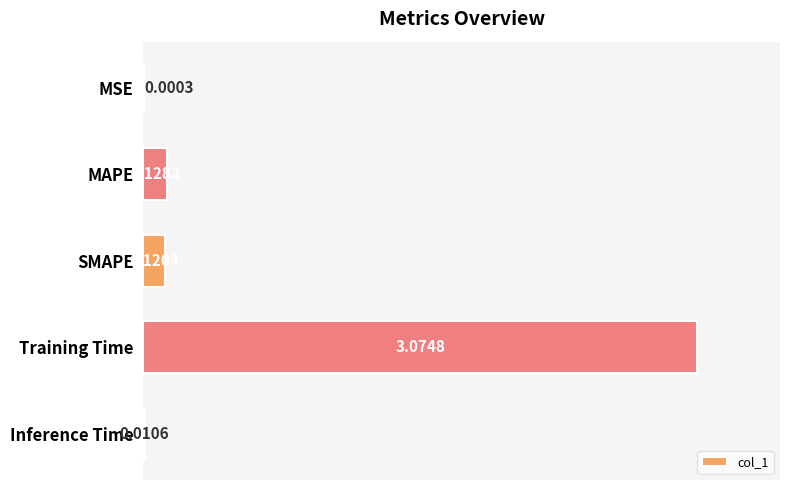

Where is the data nearest to the value 1?

MAPE